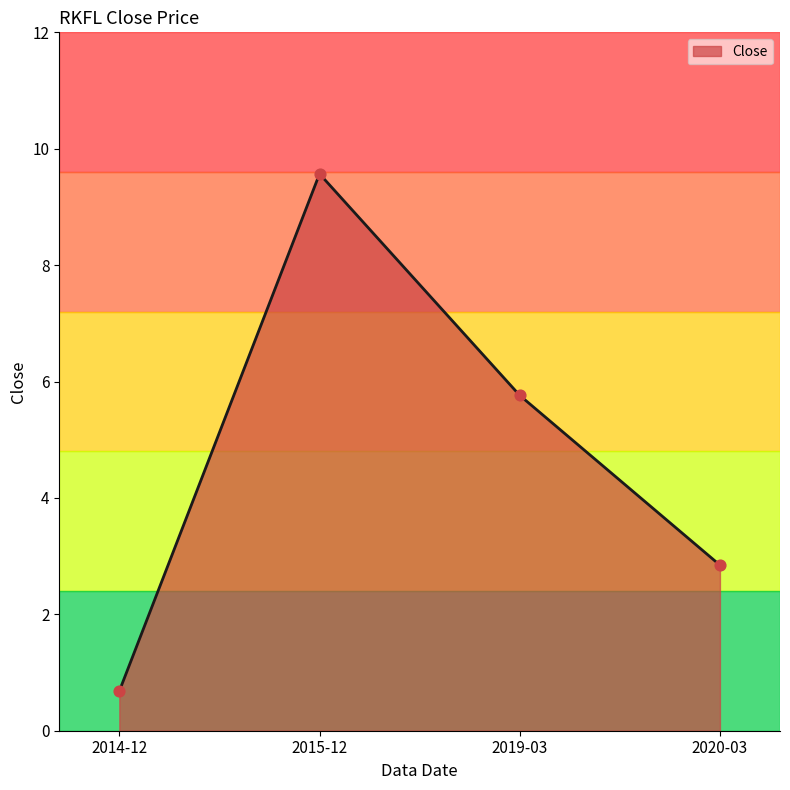

Approximately how many times larger is the value at 2019-03 compared to 2015-12?

0.6